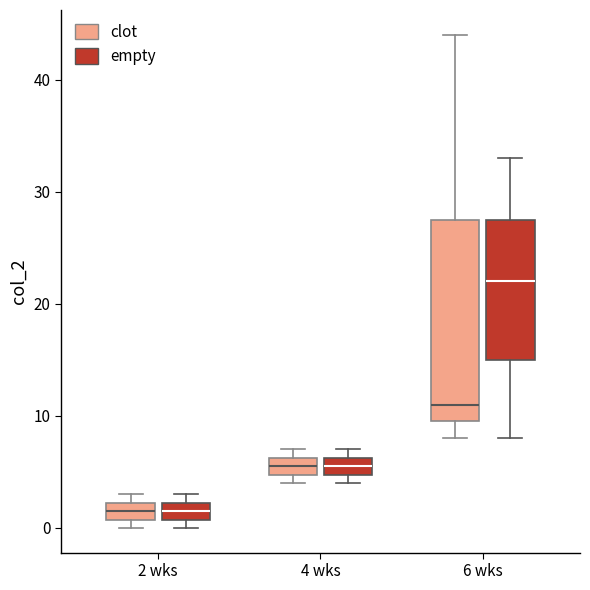

Where is the lower edge of the box for 2 wks (empty) on the y-axis? The values are not printed on the chart, so give them approximately, as read against the axis.

1